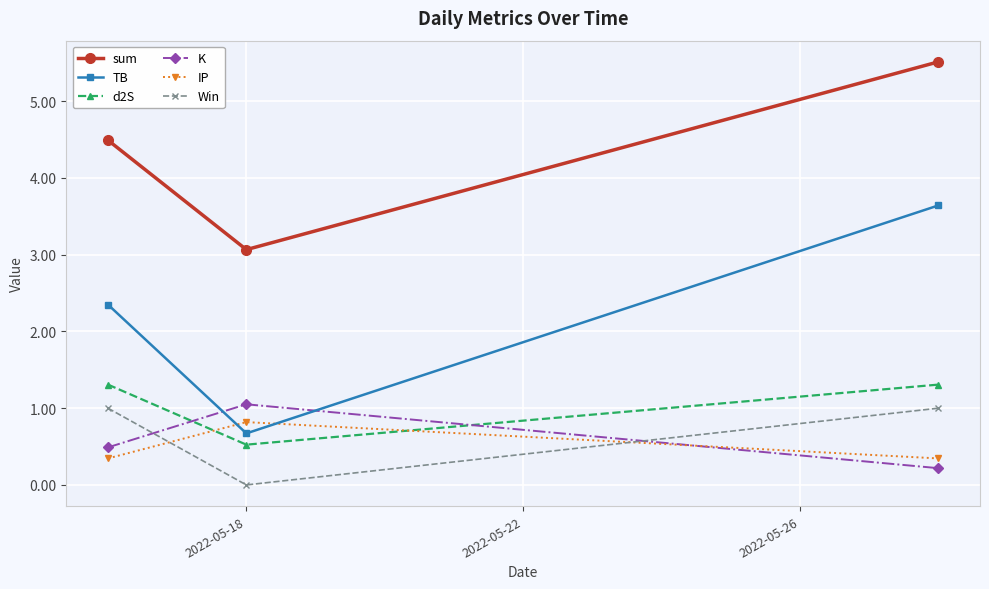

Reading left to right, transcribe all the data shown in this chart.

sum: 4.5	3.1	5.5
TB: 2.3	0.7	3.6
d2S: 1.3	0.5	1.3
K: 0.5	1.1	0.2
IP: 0.3	0.8	0.3
Win: 1.0	0.0	1.0